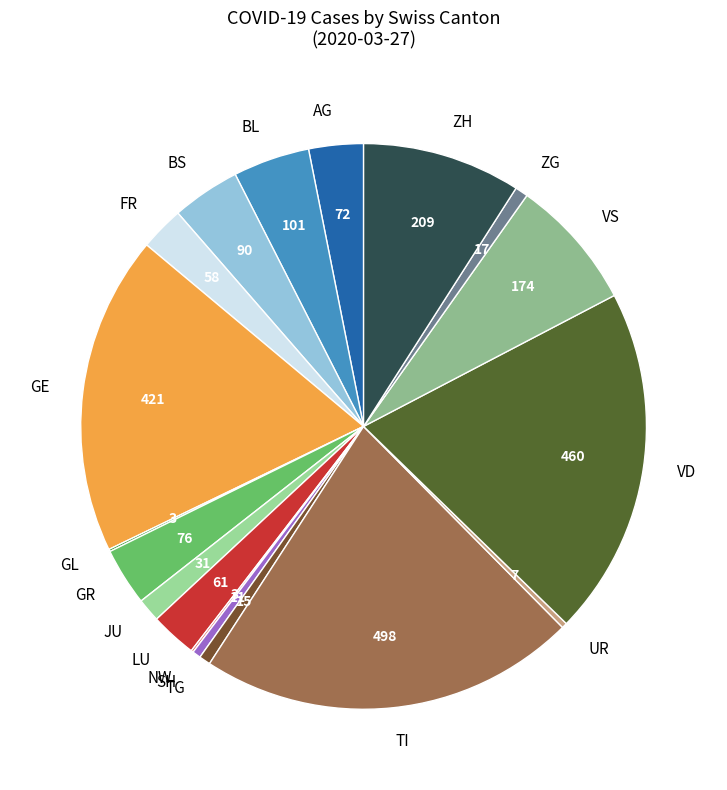

Which has a higher value, TI or ZH?

TI